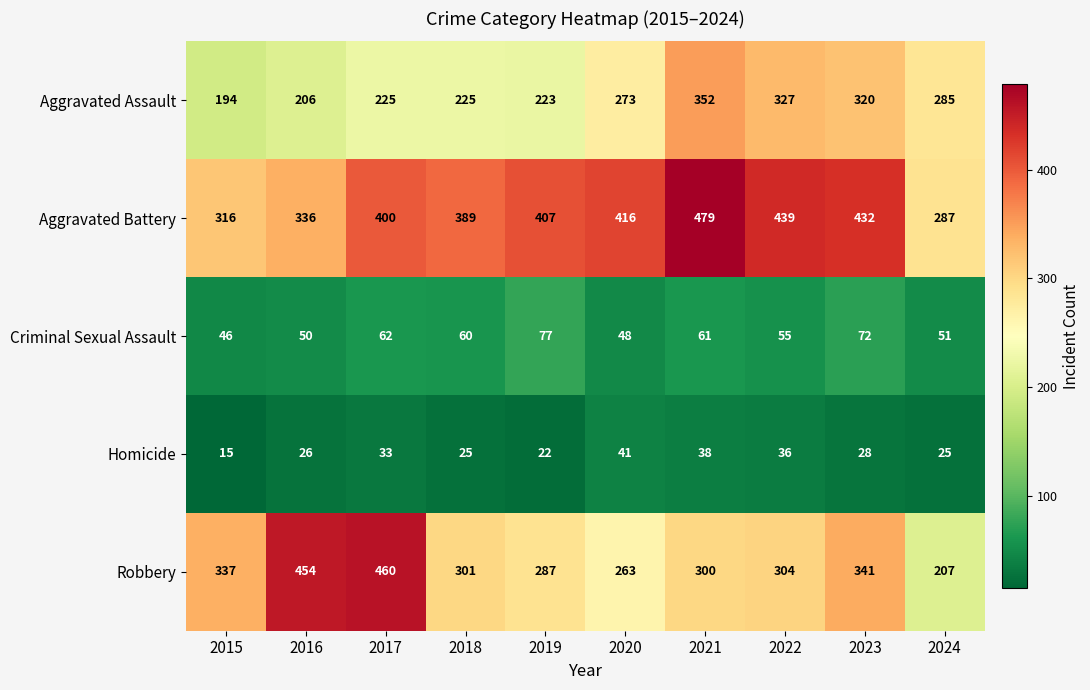

What is the smallest value displayed?

15